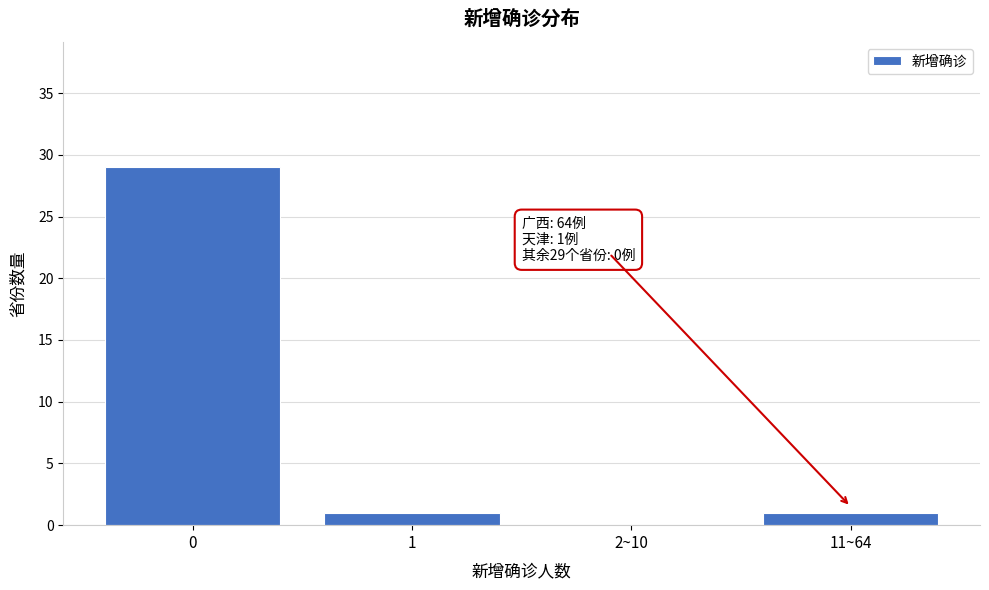

Reading right to left, what are all the values shown in this chart?

11~64=1	2~10=0	1=1	0=29